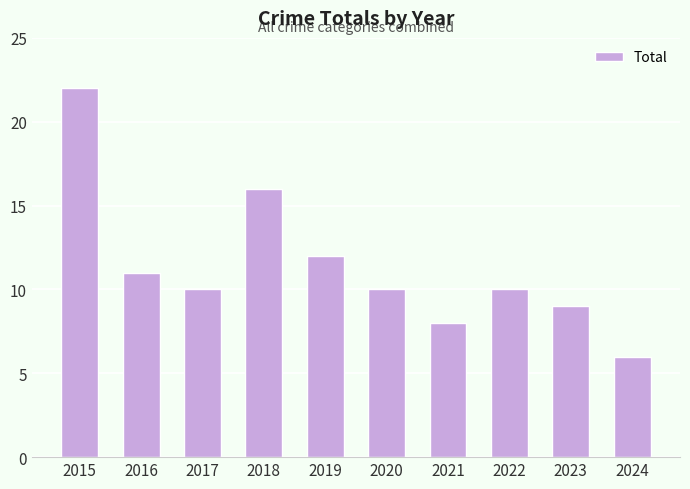

What is the value of the 4th bar from the left?

16